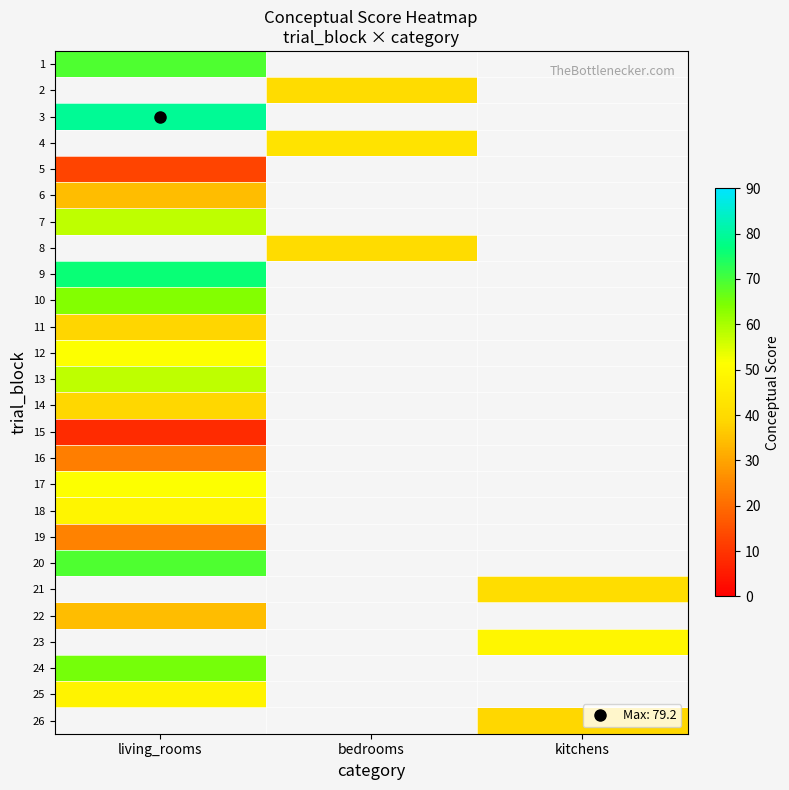

Where is row_12 nearest to the value 57?

living_rooms